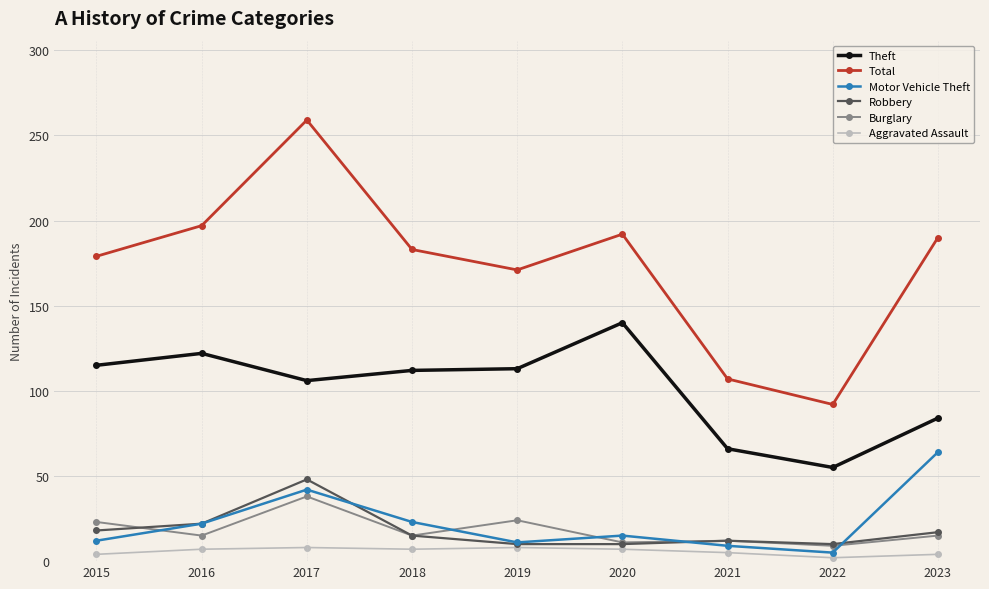

At which category is the sum across all series the highest?

2017